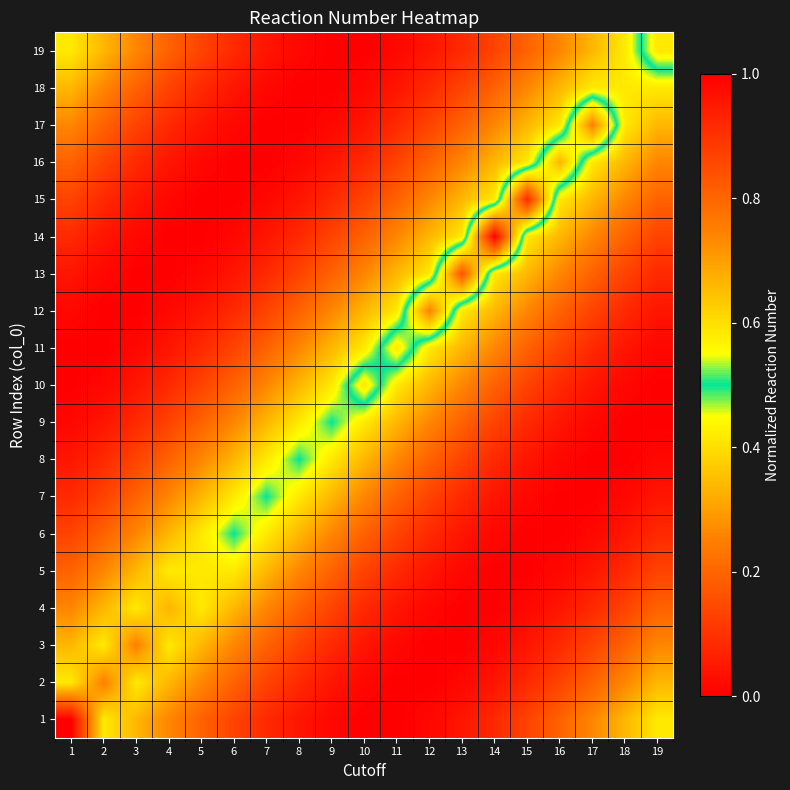

At how many categories does at least one series exceed 0?

19